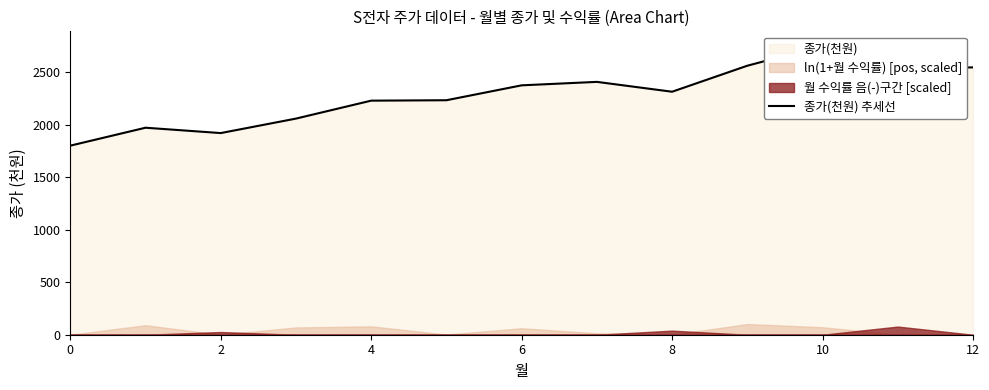

How many points are lower than both their immediate neighbors (excluding endpoints)?

3